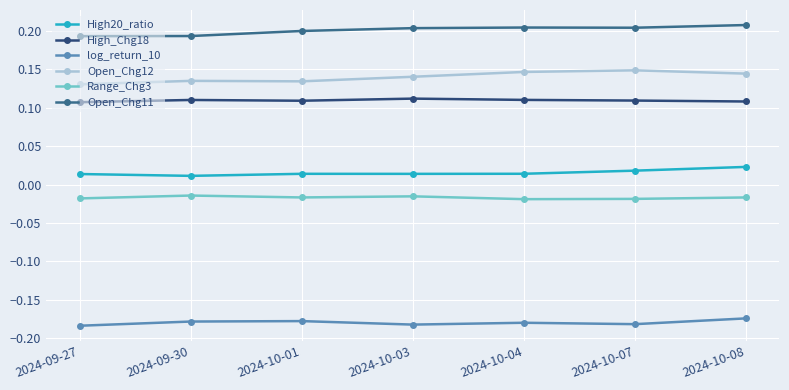

What is the total value across all series at 2024-09-30?

0.3